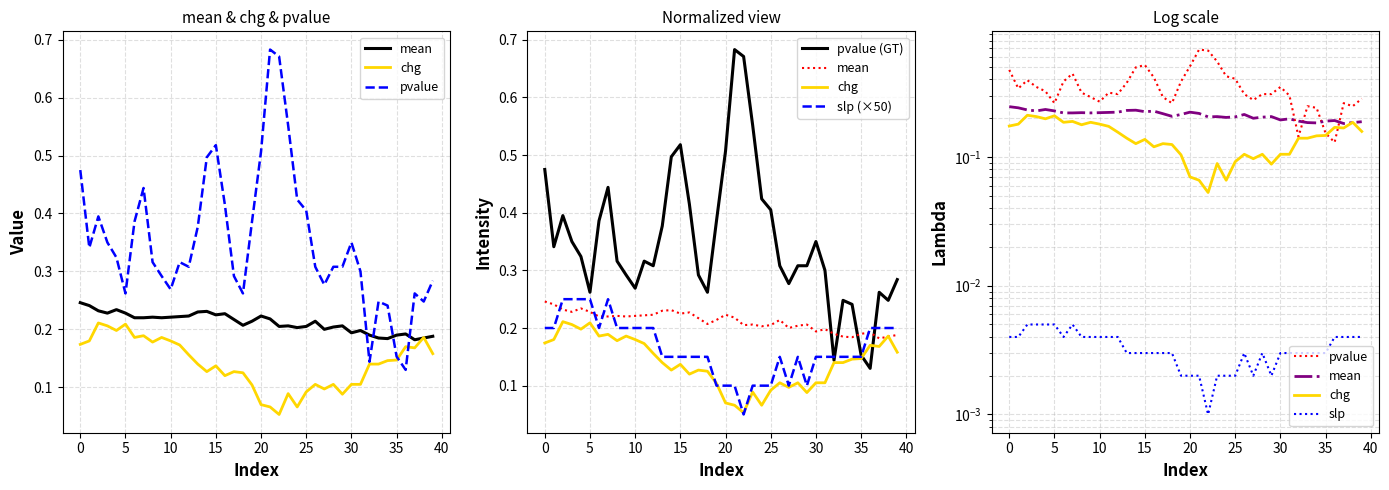

True or false: slp has a value of 0.0 at 35.

False